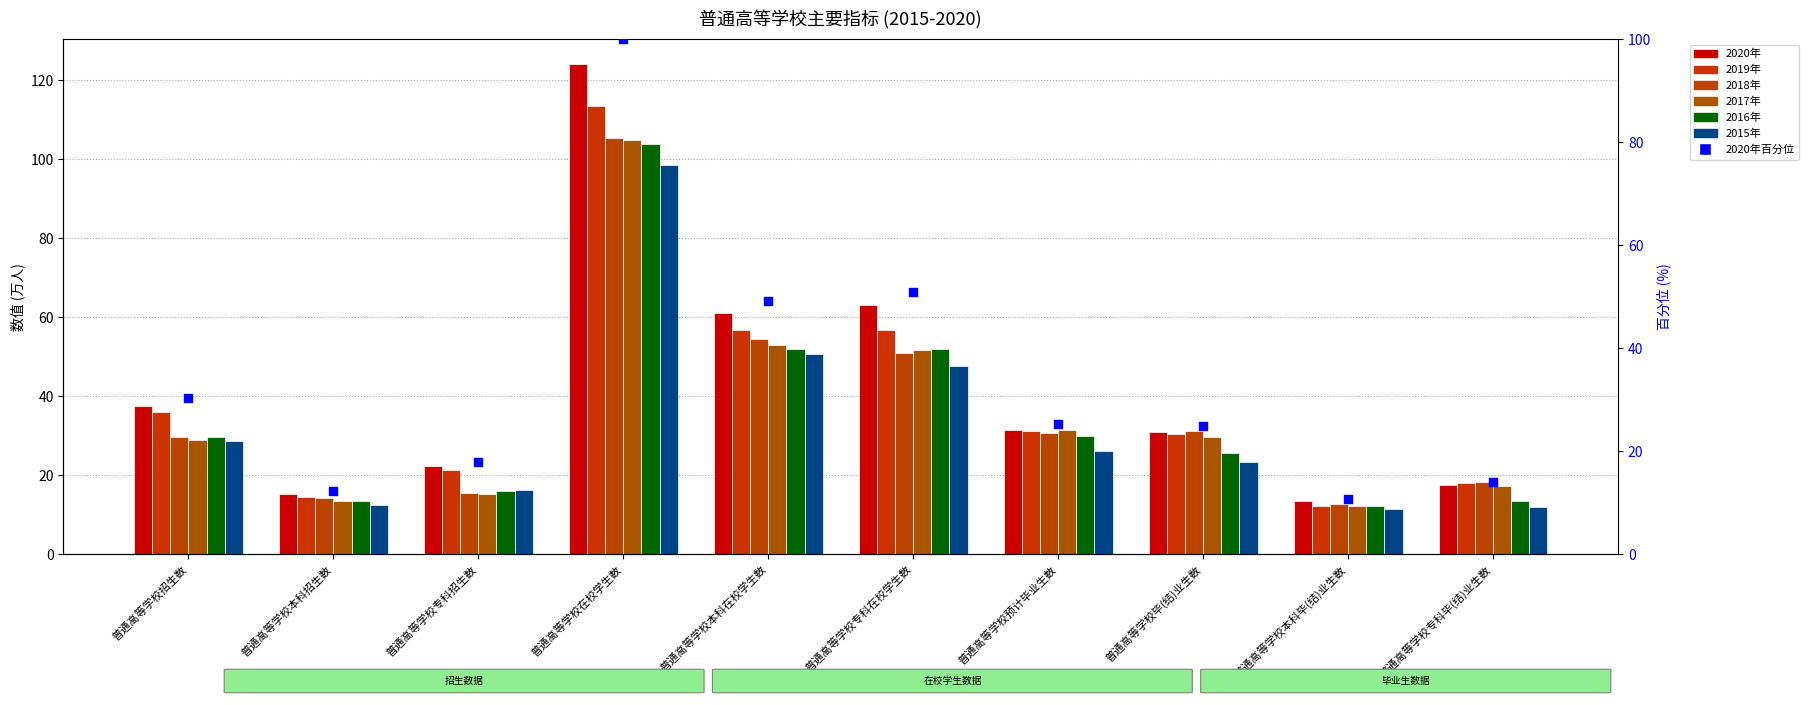

What is the total value across all series at 普通高等学校专科毕(结)业生数?

96.7